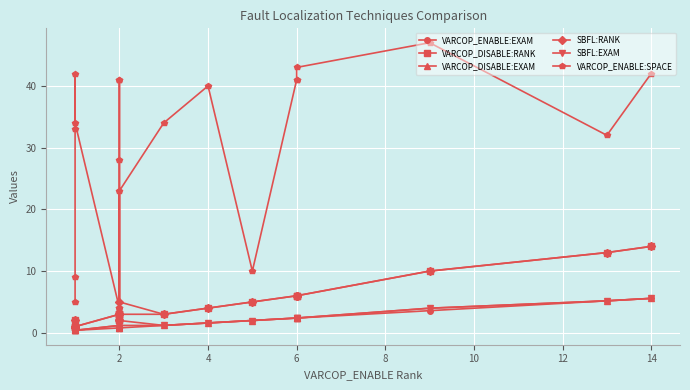

How many data points does each series have?

20